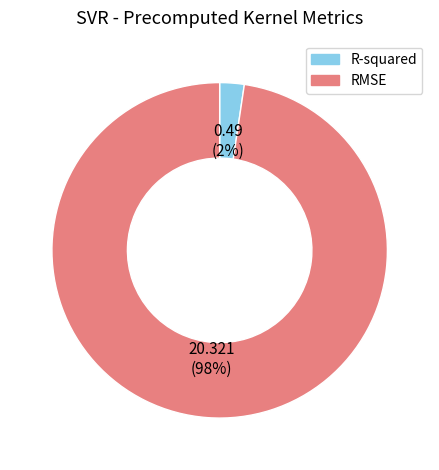

Between R-squared and RMSE, which is larger?

RMSE